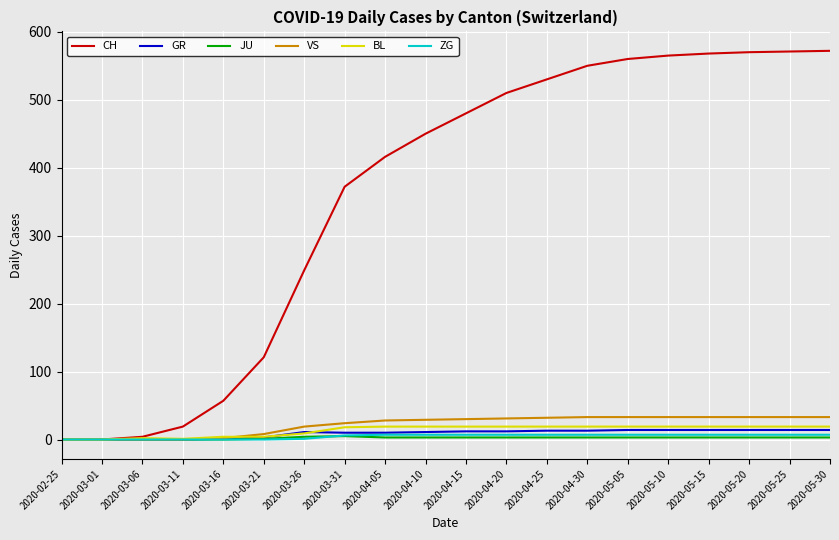

What is the difference between the second highest and minimum values in the JU series?

4